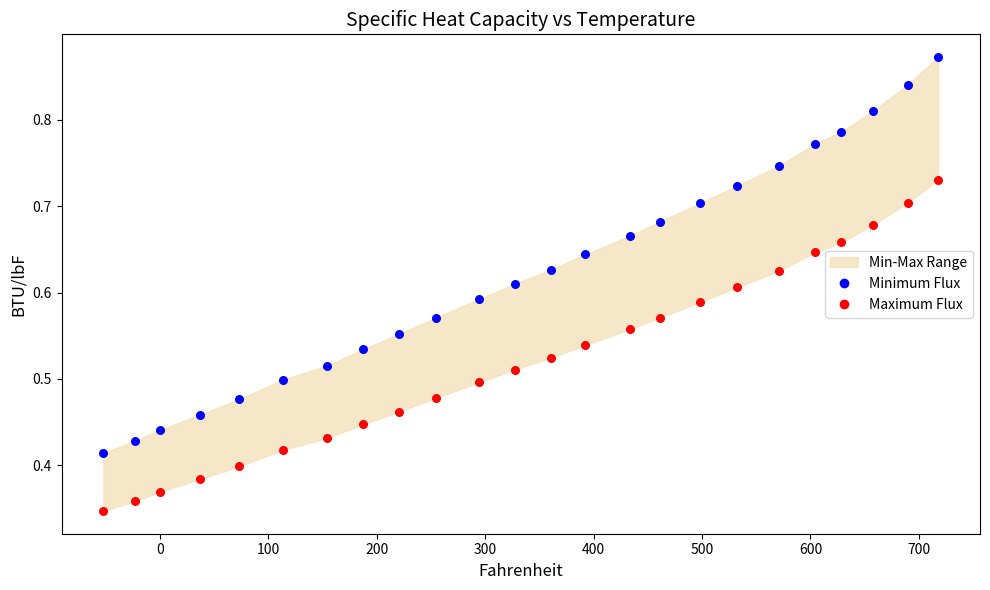

Across all data points, what is the range of X values (max minus min)?

769.9